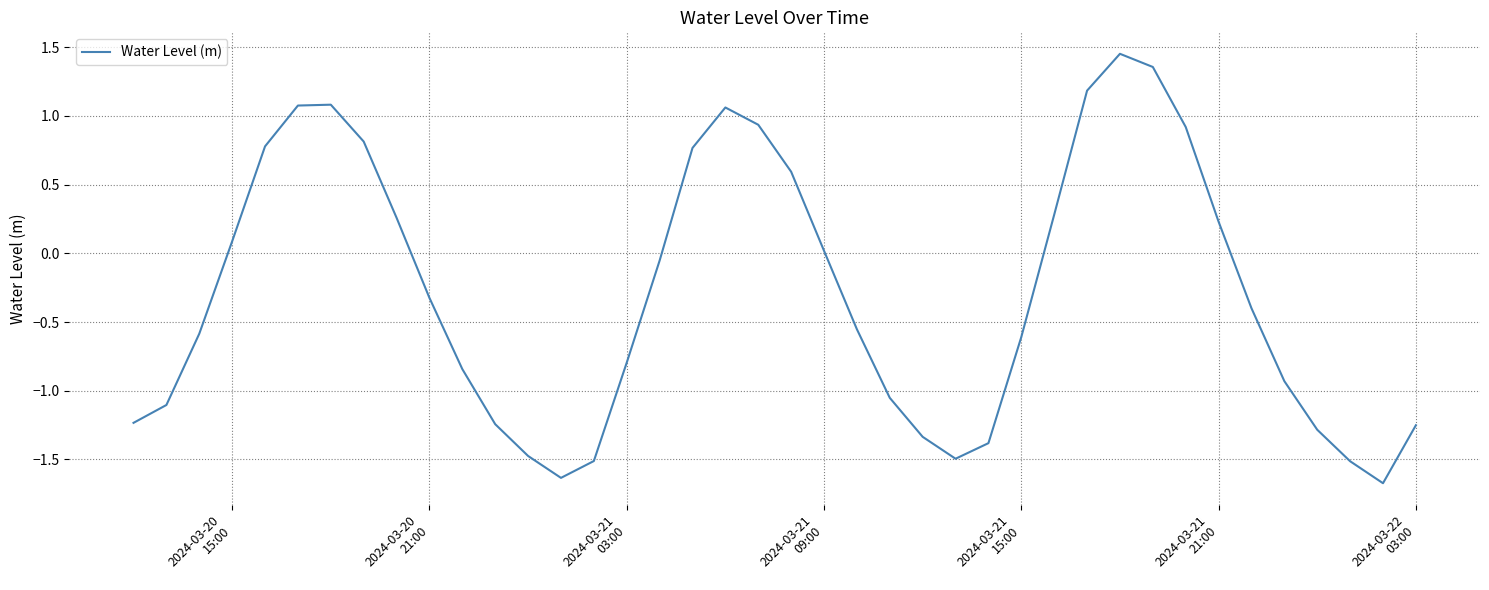

How many positive values are there?

17